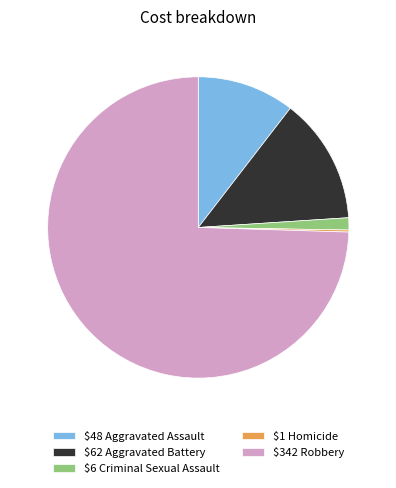

Which category has the biggest portion of the pie?

$342 Robbery